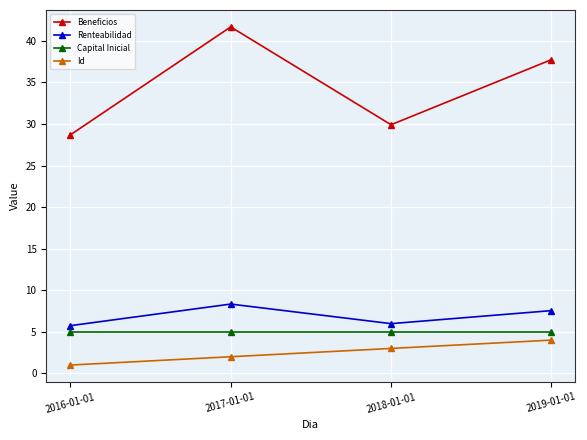

What is the difference between the Id values at 2017-01-01 and 2016-01-01?

1.0